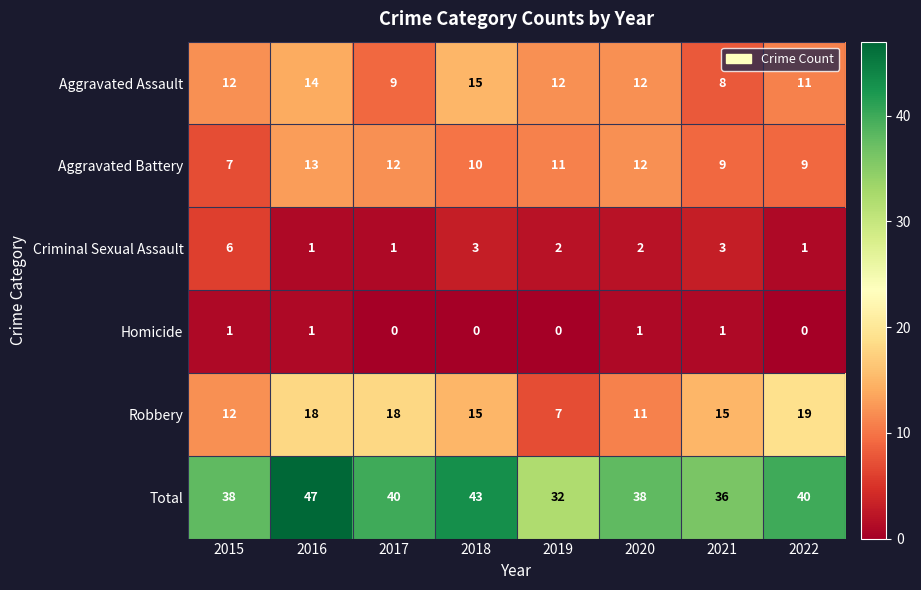

At which label does Aggravated Assault reach its peak?

2018